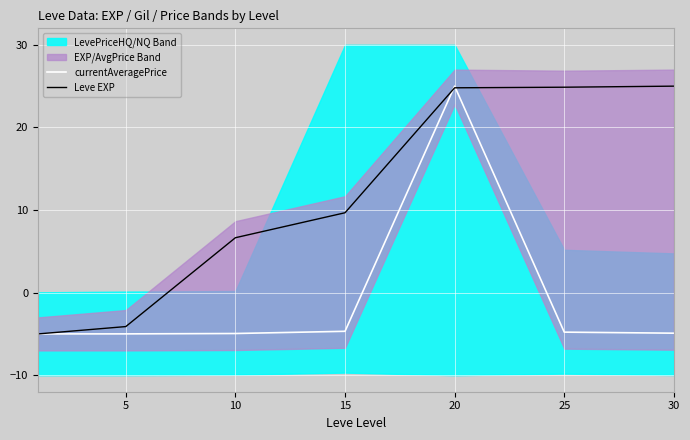

What is the average value of the currentAveragePrice series?

-0.6